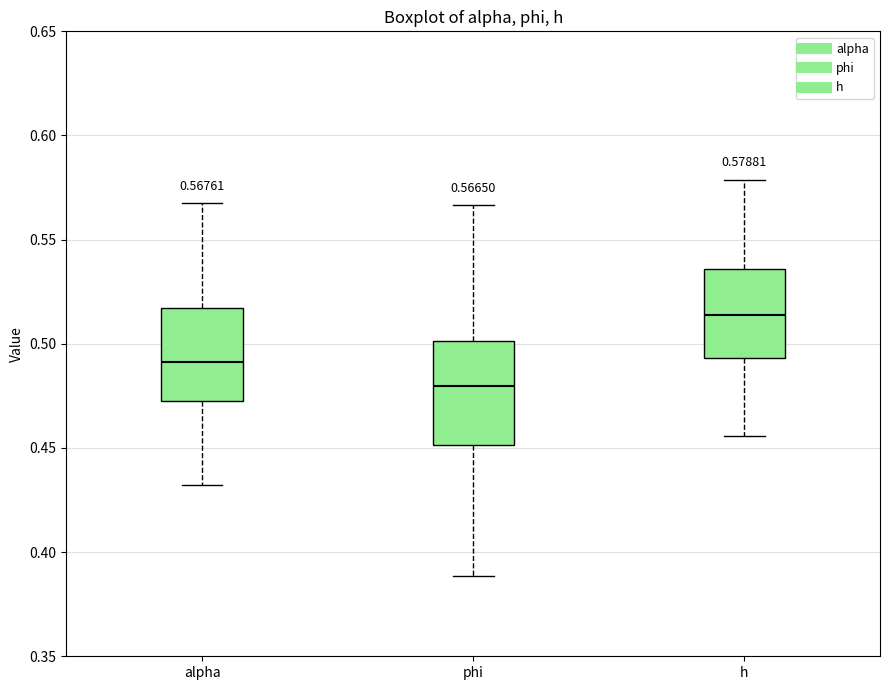

Which box's median line is the lowest?

phi